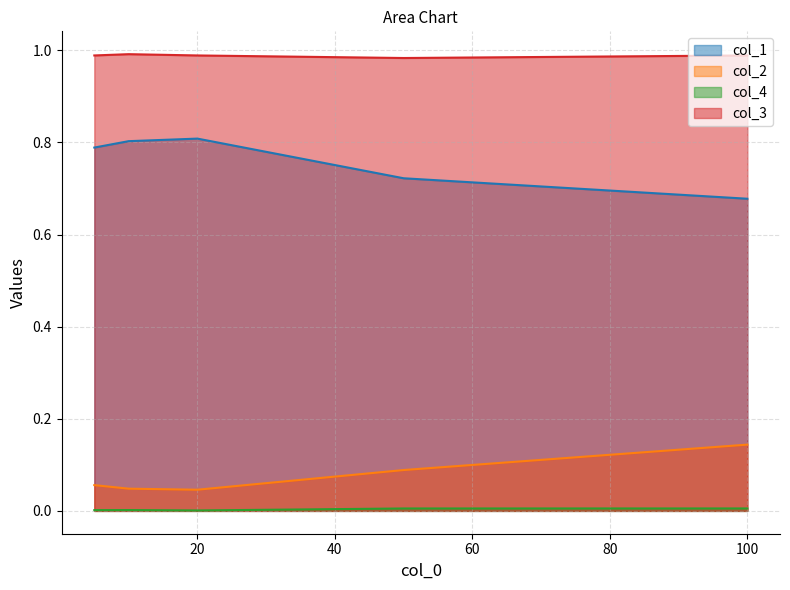

At 50, list the series in order from smallest to largest.

col_4, col_2, col_1, col_3